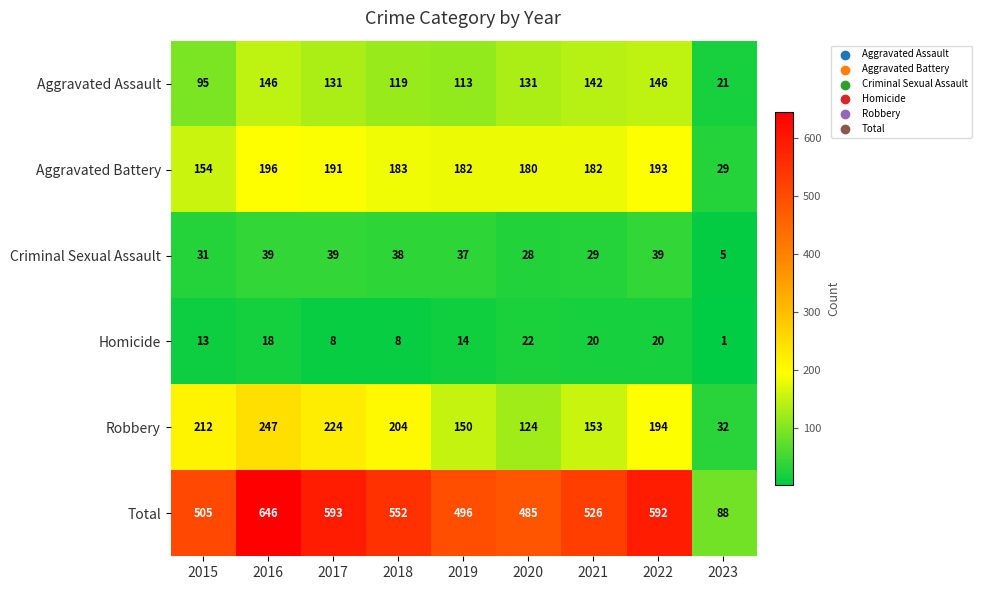

Rank the series by their maximum value, from highest to lowest.

Total, Robbery, Aggravated Battery, Aggravated Assault, Criminal Sexual Assault, Homicide